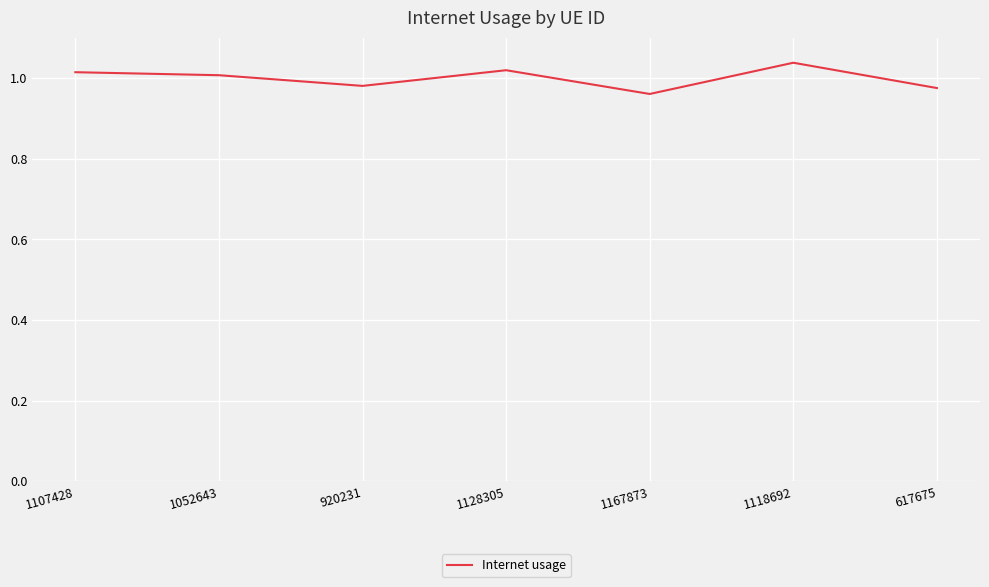

What position from the right is 1167873?

3